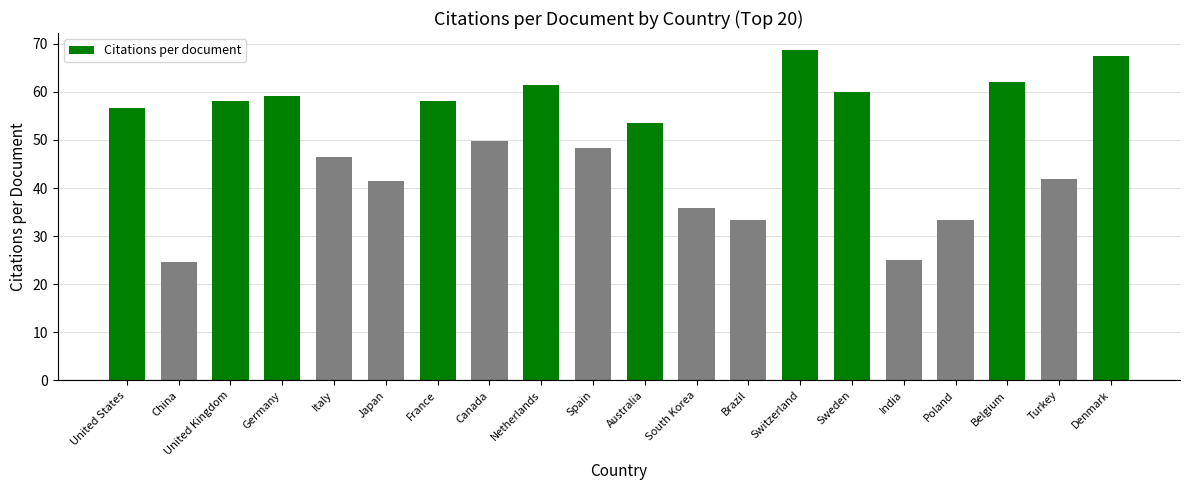

What is the difference between the second highest and second lowest values?

42.6